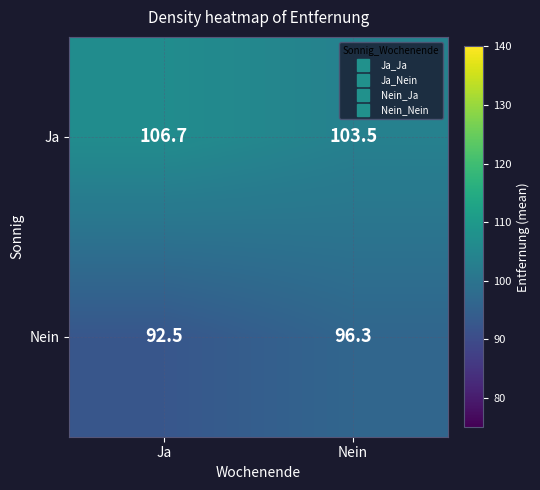

What is the total value across all series at Nein?

199.8